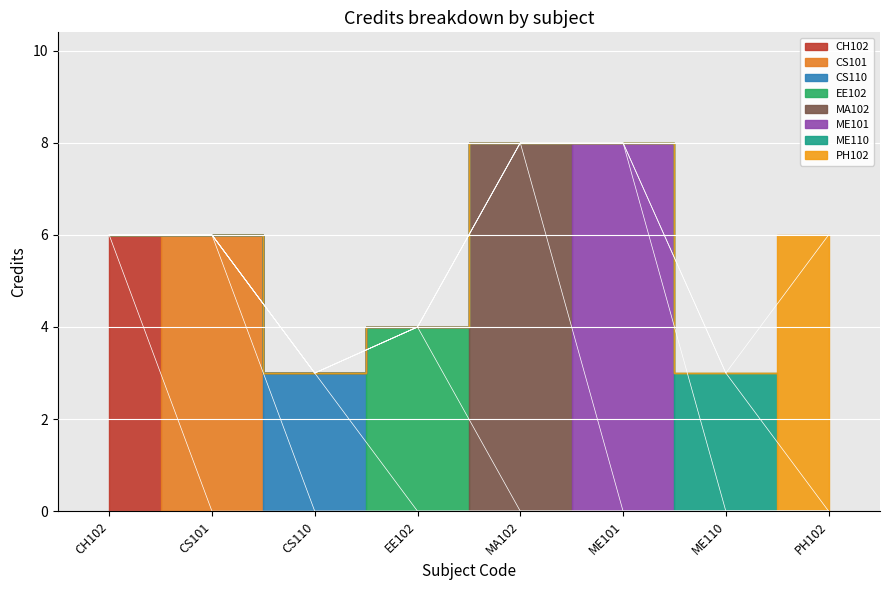

What is the change in value from CS101 to EE102?

-2